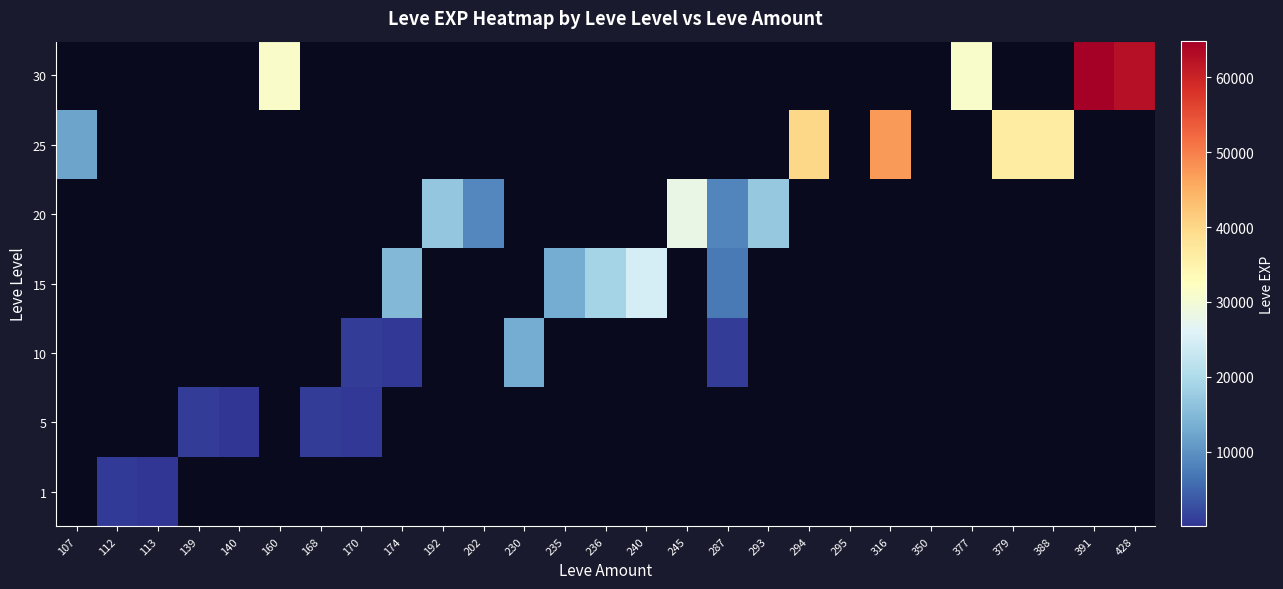

Is the value of 10 at 391 greater than the value of 15 at 140?

No